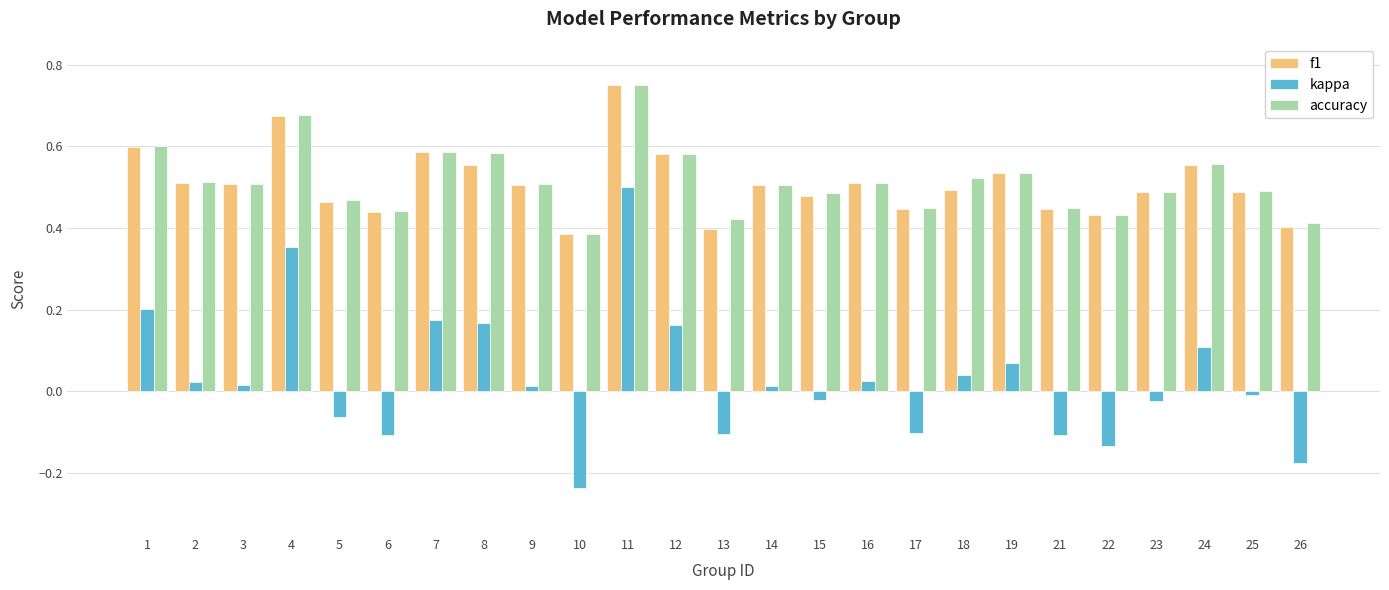

Which series has the widest spread of values?

kappa